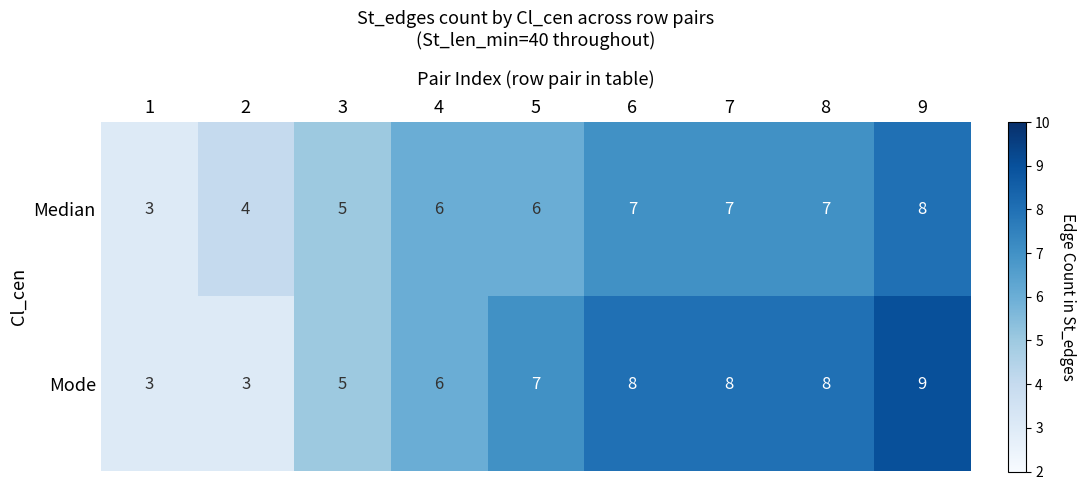

Which series has the largest total across all categories?

Mode